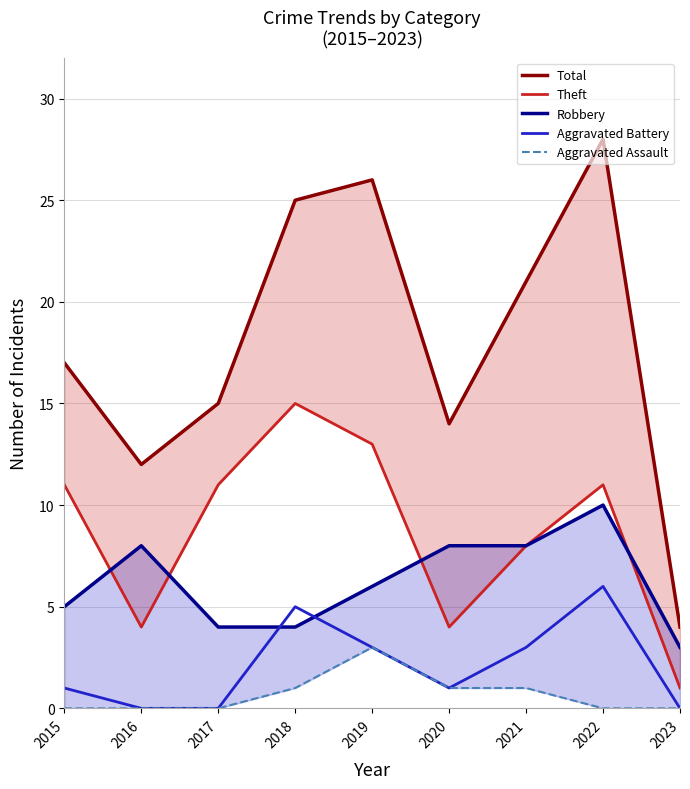

Which series has the largest range (max minus min)?

Total